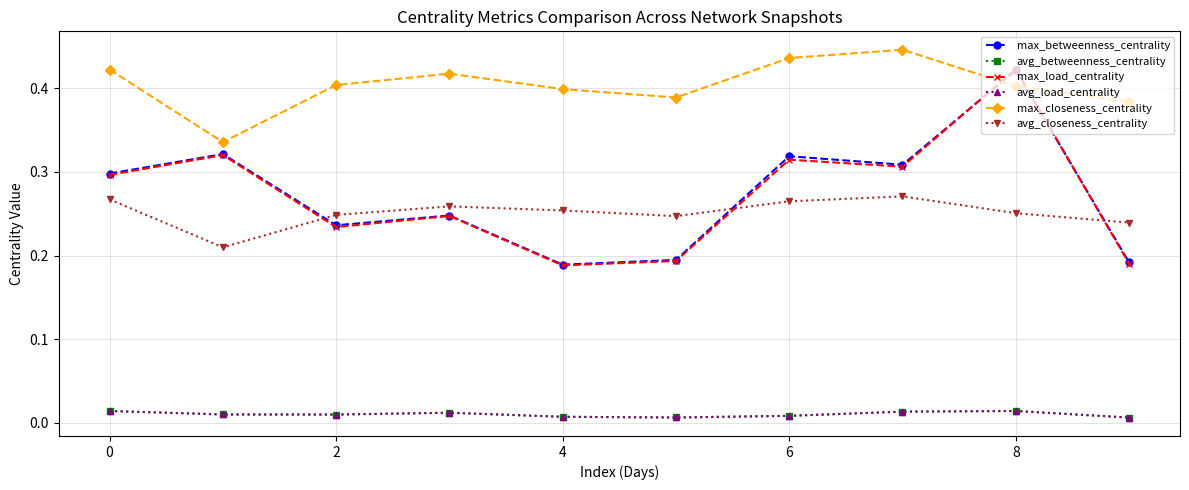

What is the label of the 9th point from the left?

8